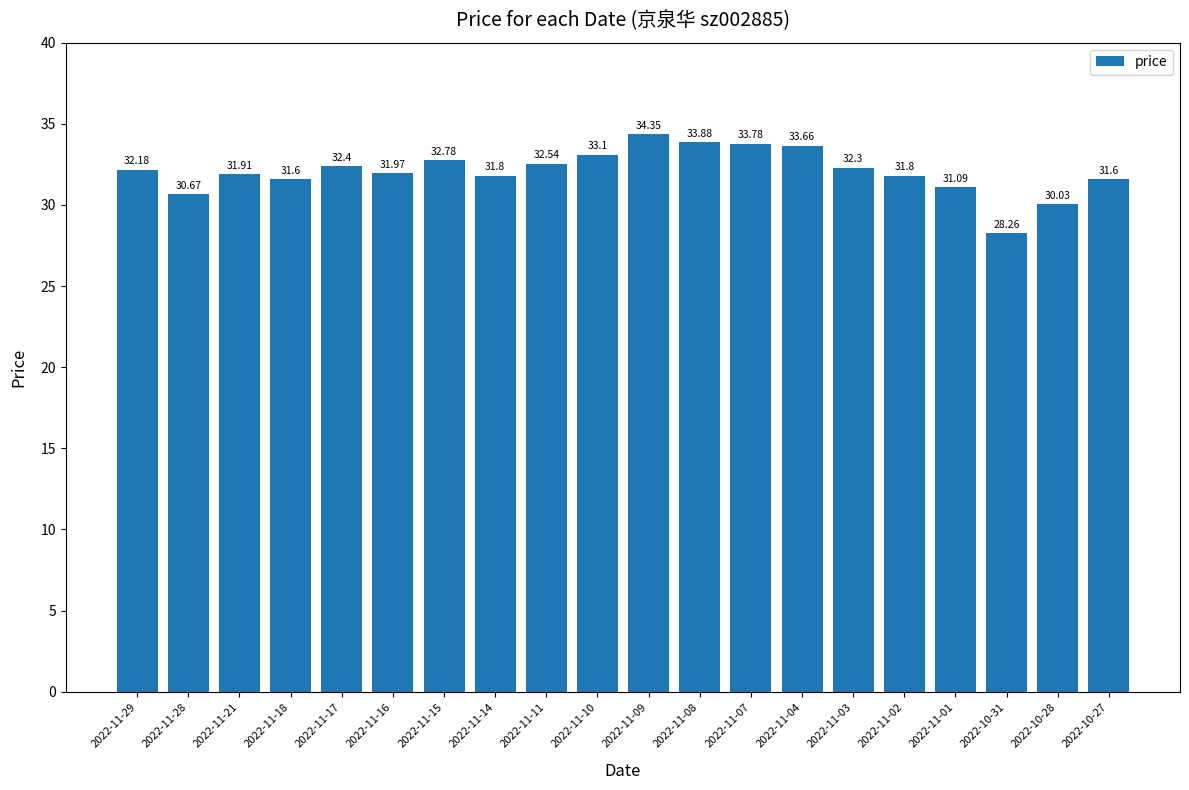

True or false: the data shows 10.8 at 2022-11-08.

False